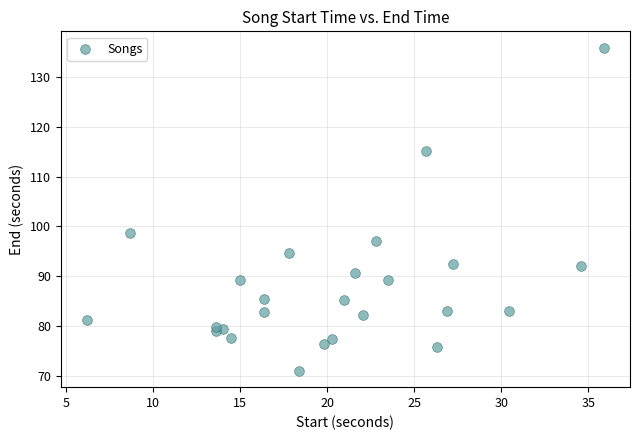

What is the range of X values (max minus min)?

29.7